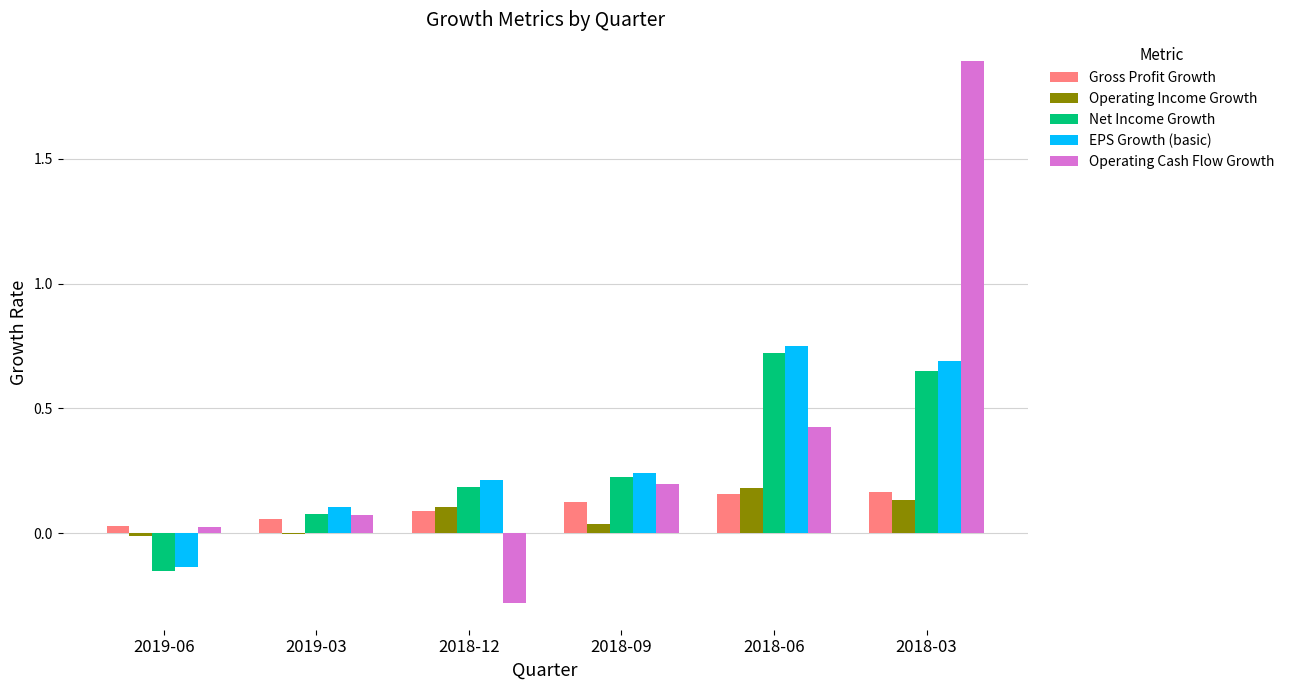

Is it true that Gross Profit Growth equals 0.2 at 2018-03?

True